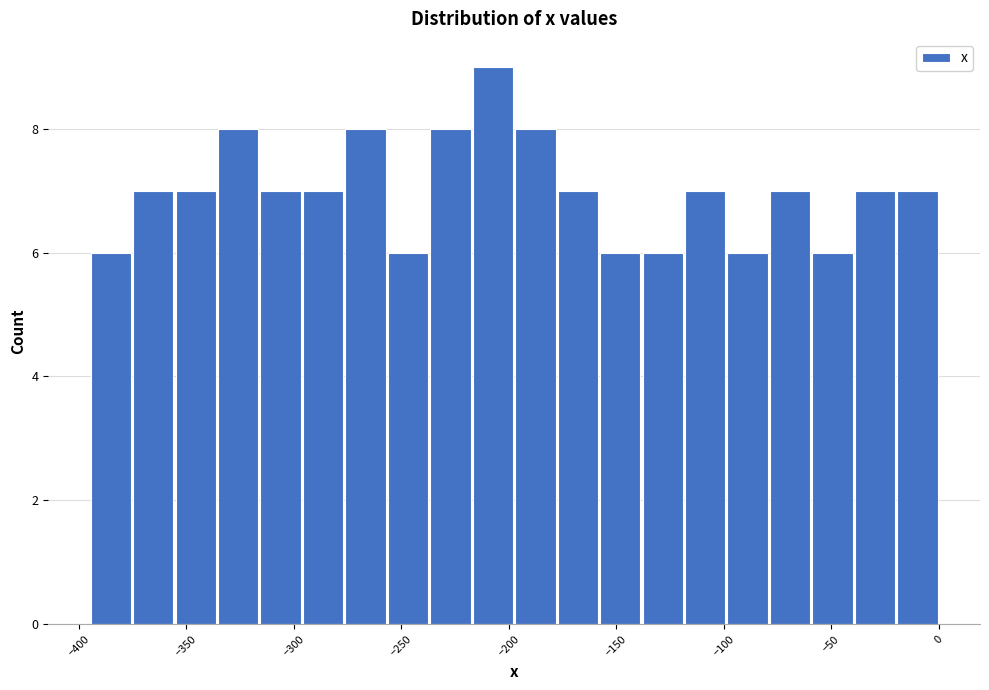

Read against the x-axis, roughly where is the centre of the tallest bar?

-205